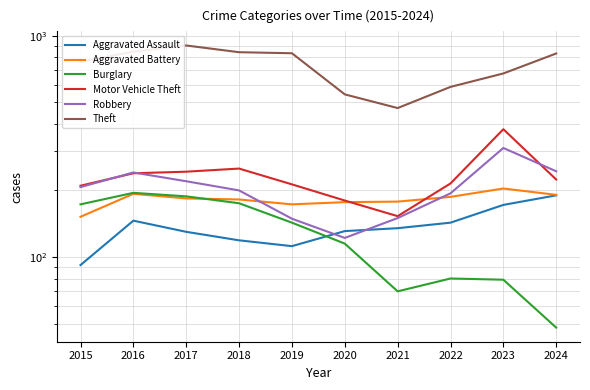

Between 2020 and 2021, which series saw the biggest shift?

Theft